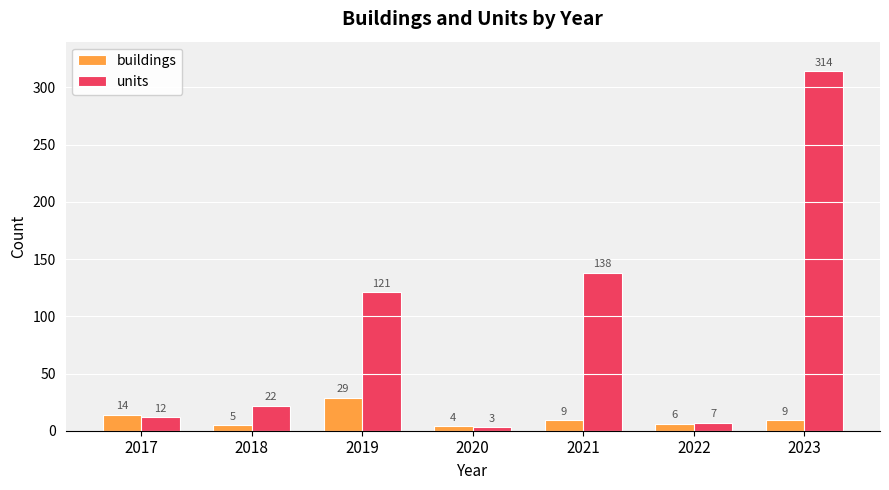

How many series are shown in this chart?

2